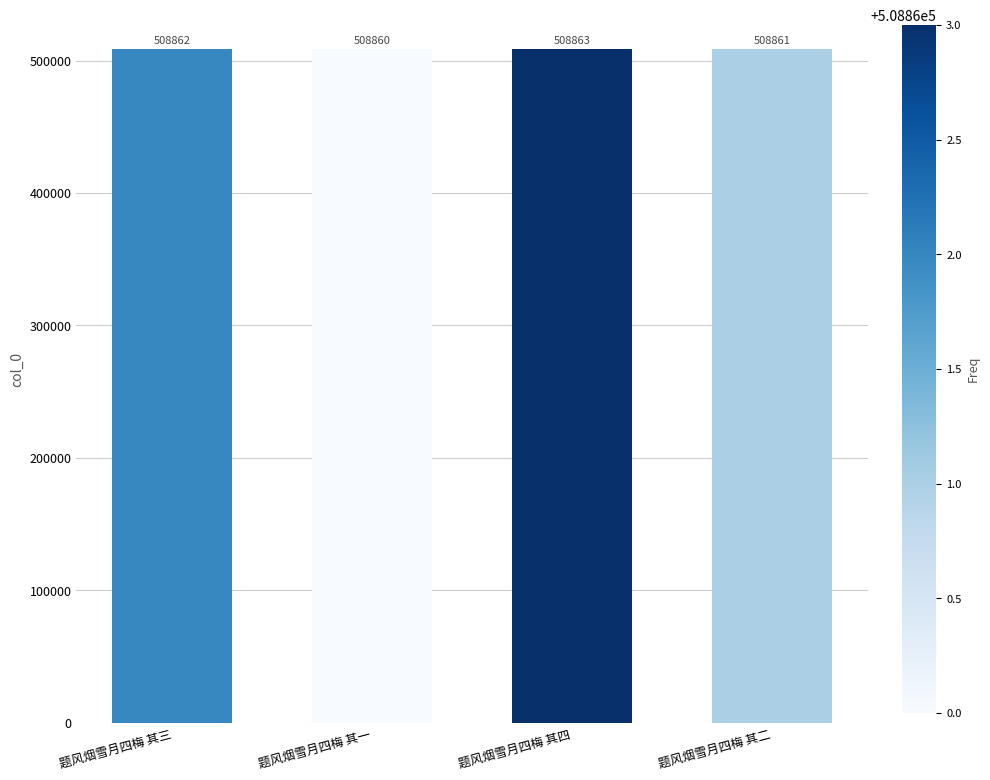

Which label corresponds to the smallest value in the chart?

题风烟雪月四梅 其一